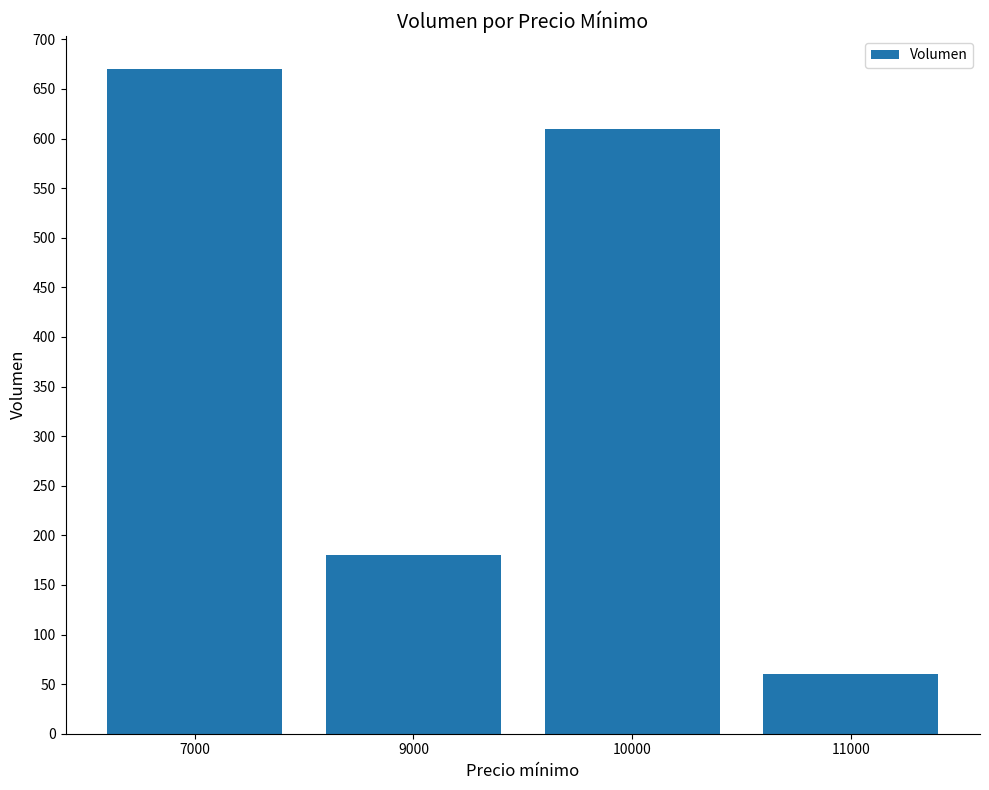

True or false: the data shows 1089 at 10000.

False